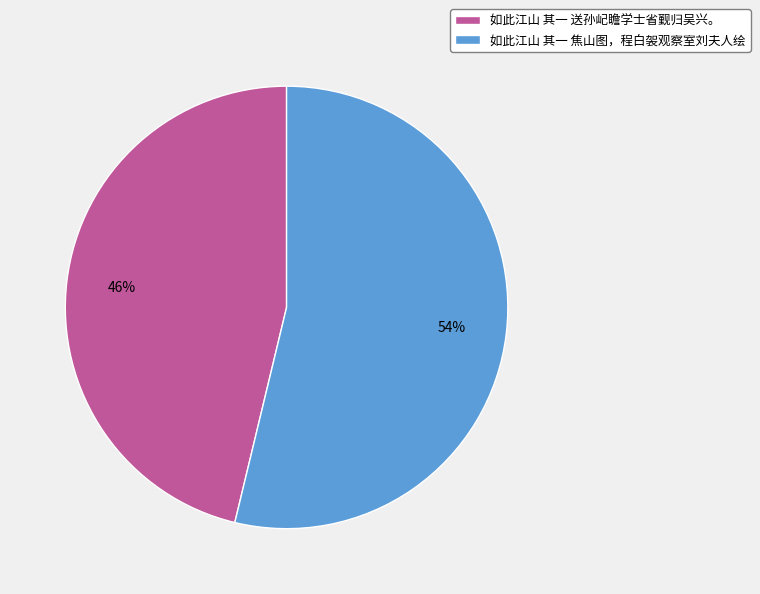

To the nearest percent, what portion does 如此江山 其一 送孙屺瞻学士省觐归吴兴。 represent?

46%